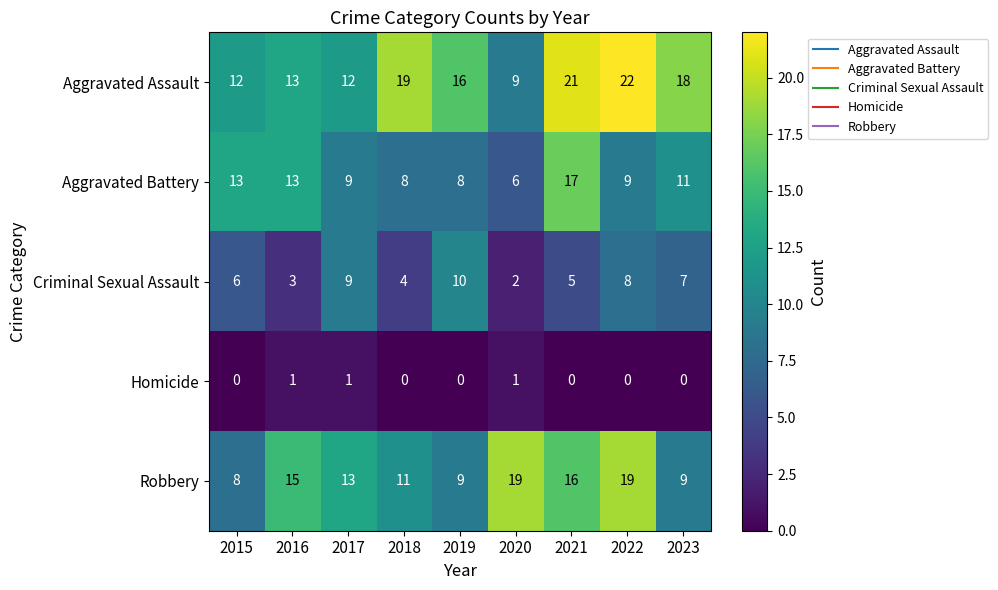

Which series has the largest total across all categories?

Aggravated Assault